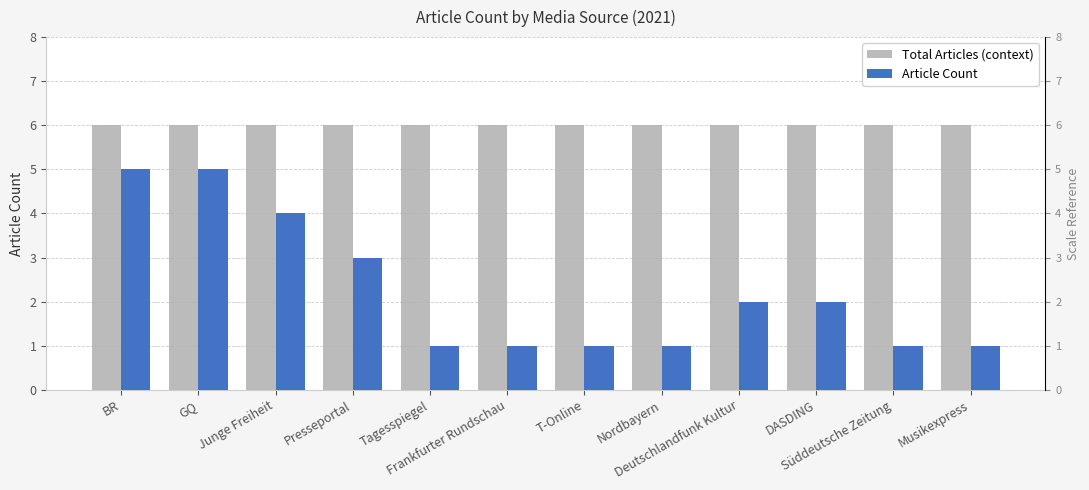

Reading left to right, extract all data points from this chart.

Total Articles (context): 6	6	6	6	6	6	6	6	6	6	6	6
Article Count: 5	5	4	3	1	1	1	1	2	2	1	1